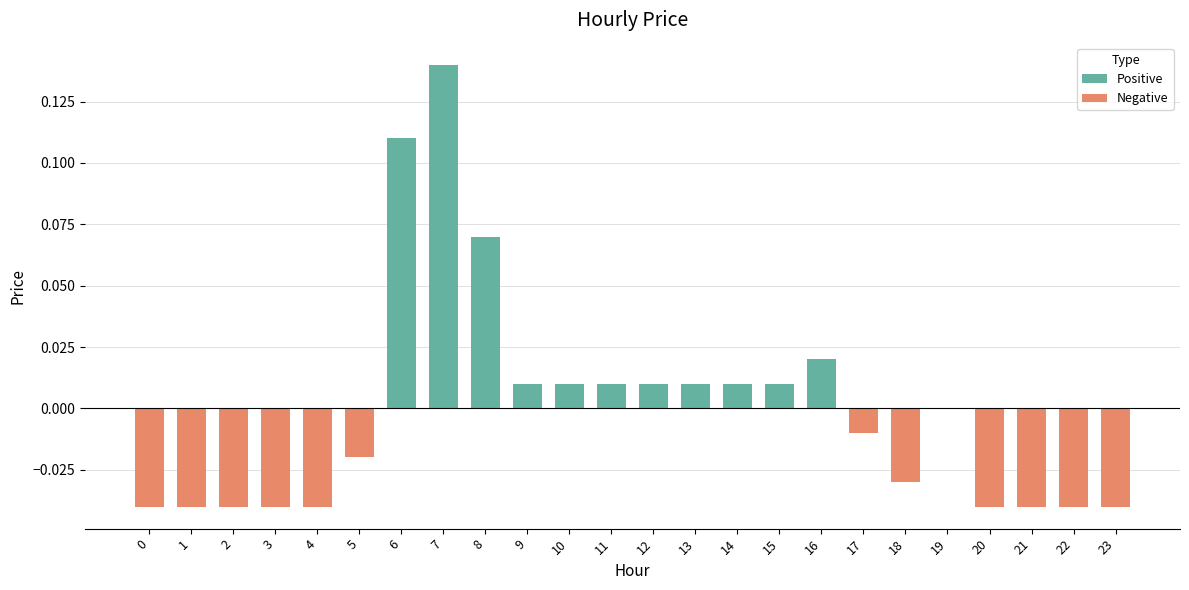

What is the difference between the values at 22 and 7?

0.2